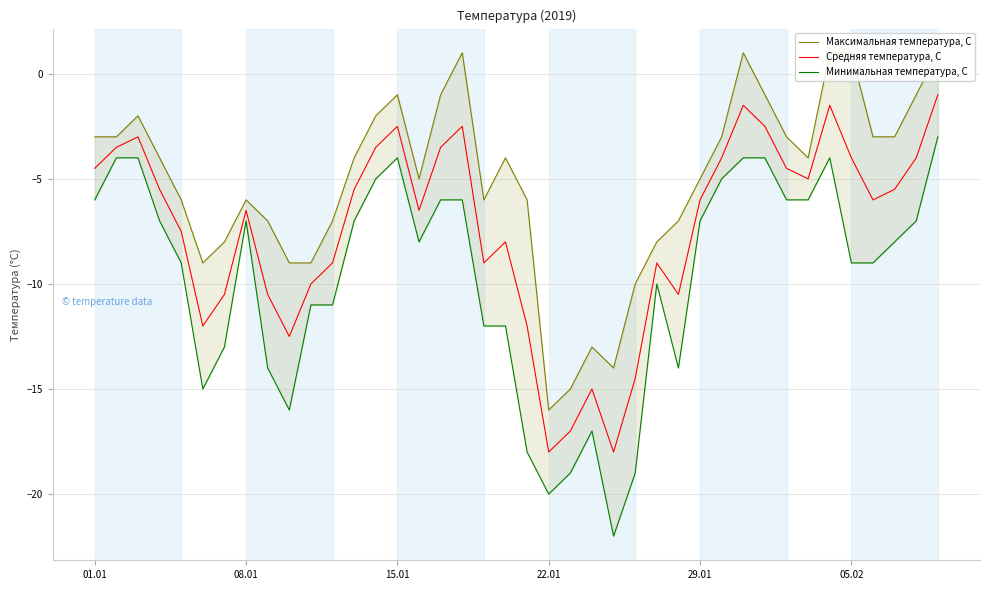

Which series has the widest spread of values?

Минимальная температура, С